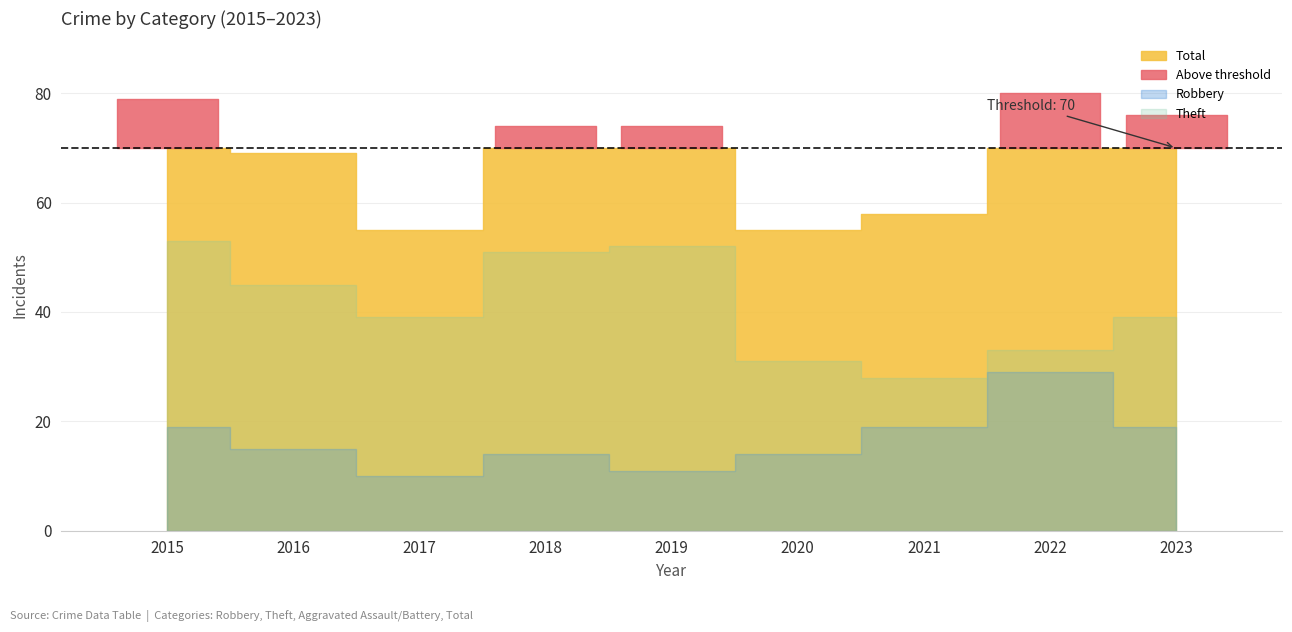

At which category is the sum across all series the highest?

2015